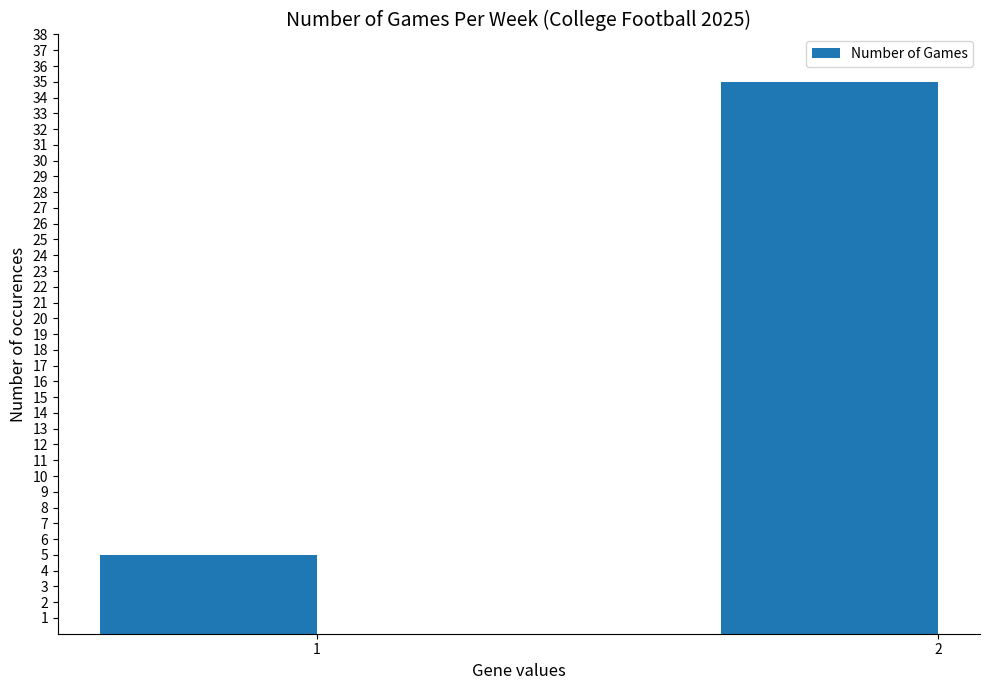

Are the bars grouped side by side (vs. stacked)?

No